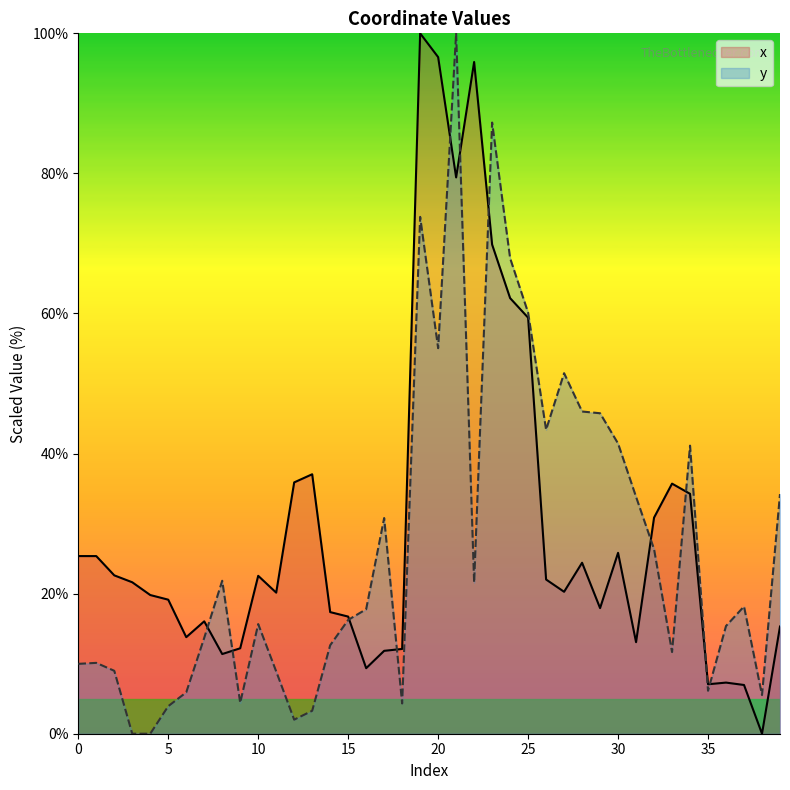

Which label corresponds to the smallest value in the chart?

38